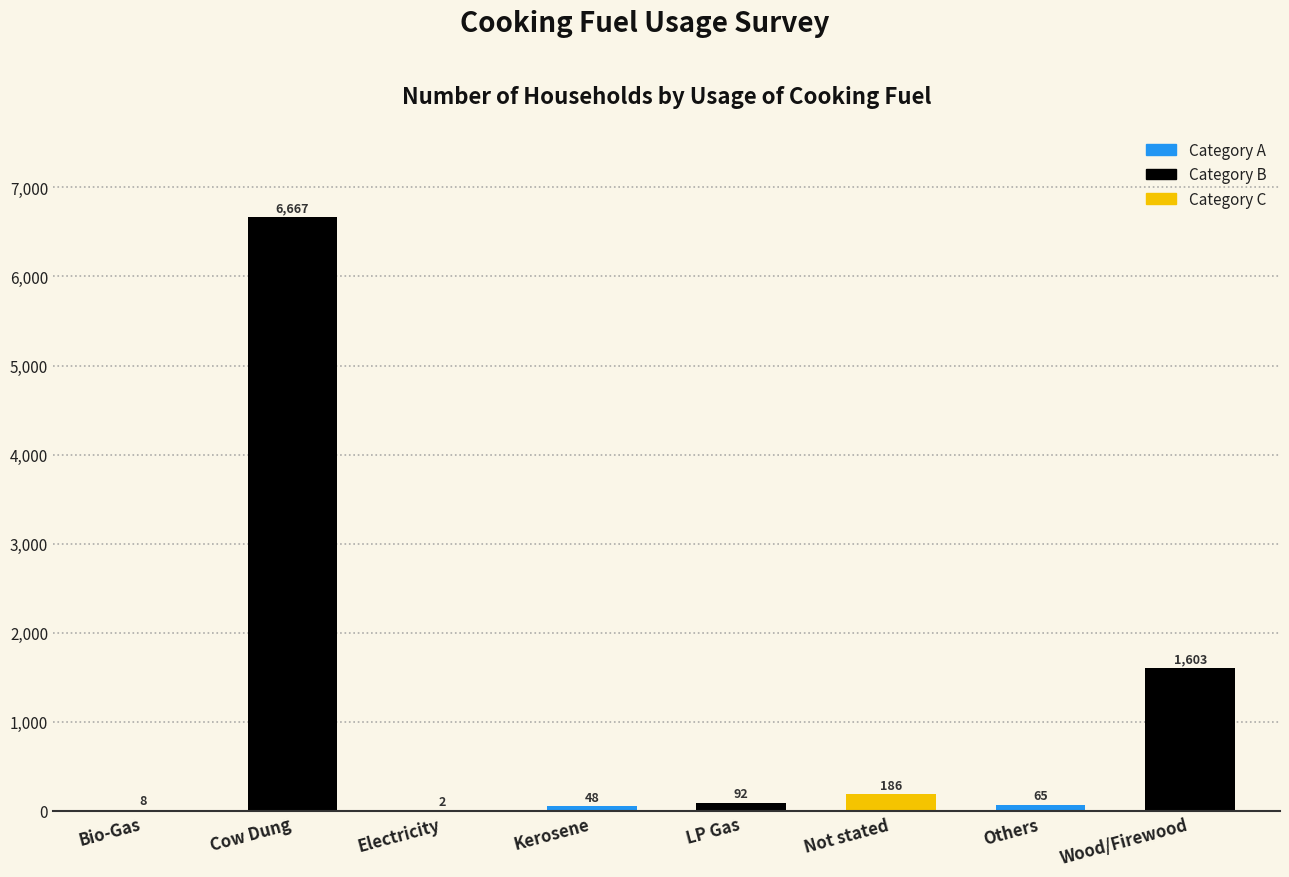

Which category has the highest value across all series?

Cow Dung